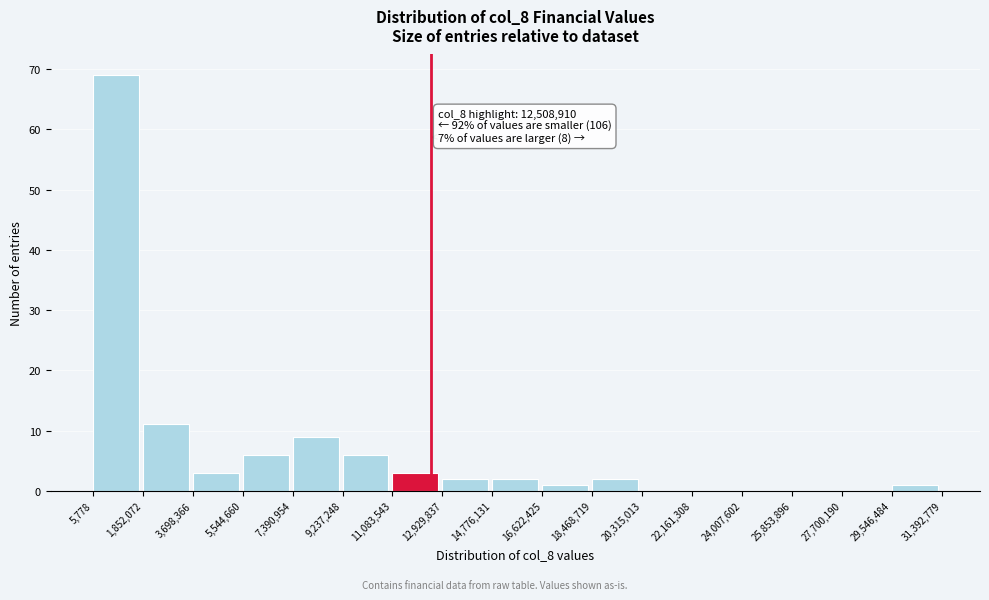

Which range on the x-axis has the tallest bar?

5,778 to 1,852,072